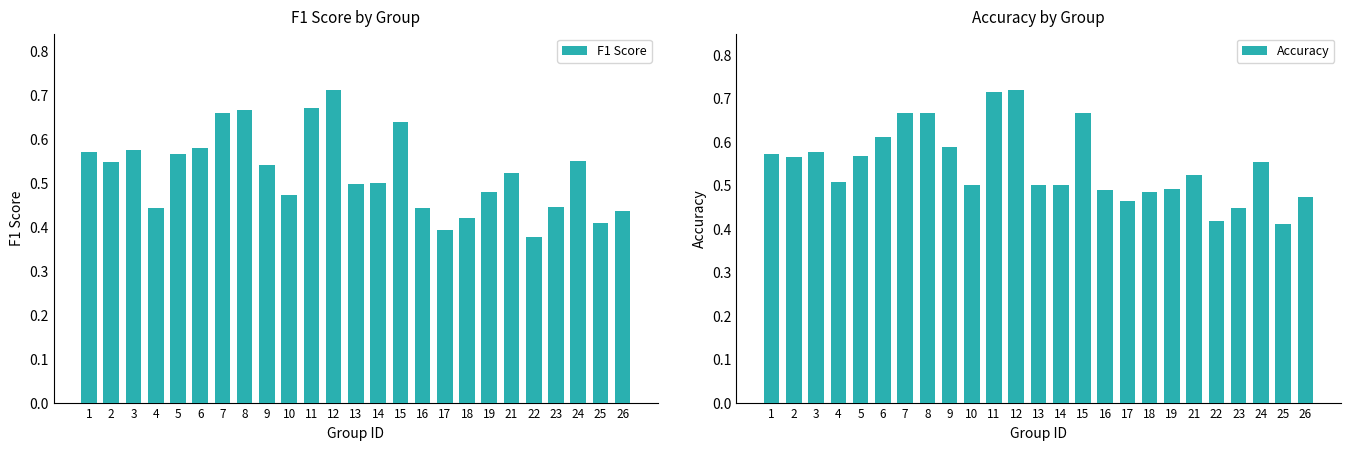

What is the approximate value of F1 Score at 3?

0.6